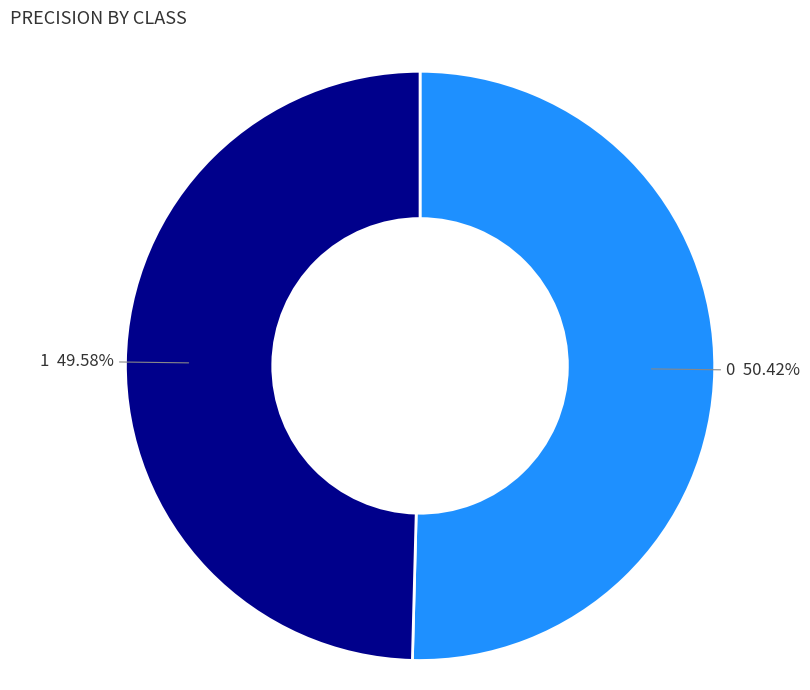

Does 1 account for over 50% of the chart?

No